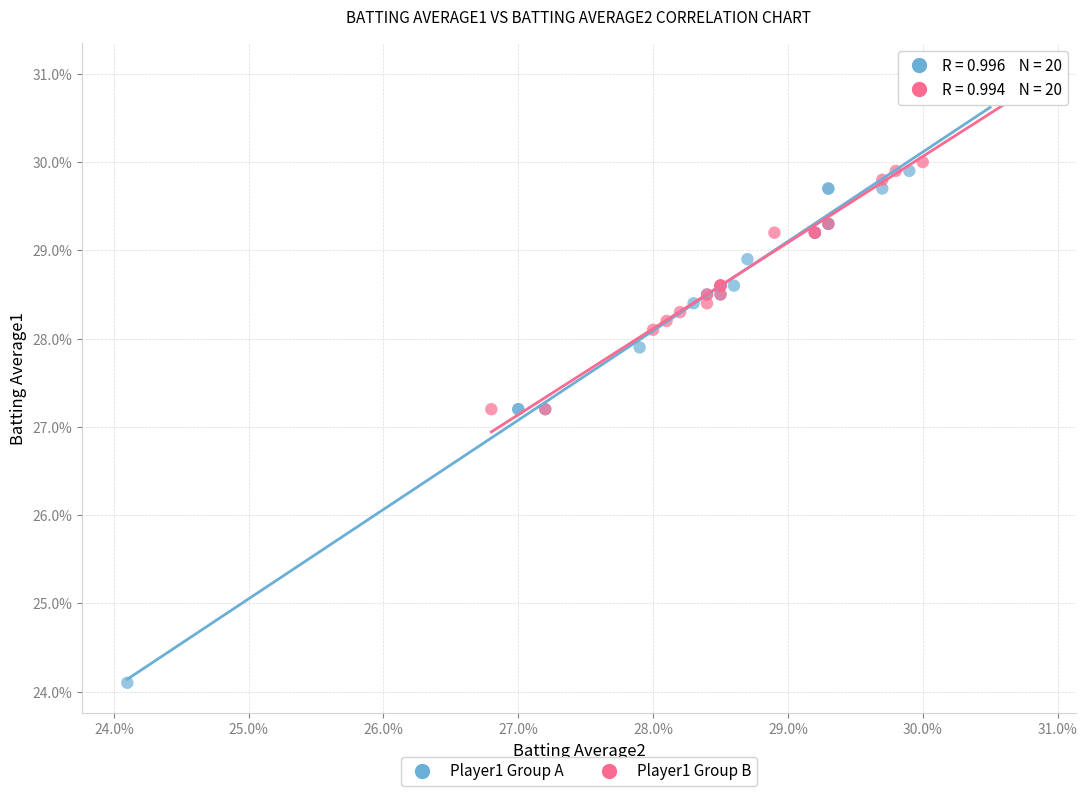

Which series contains the highest Y value?

Player1 Group B